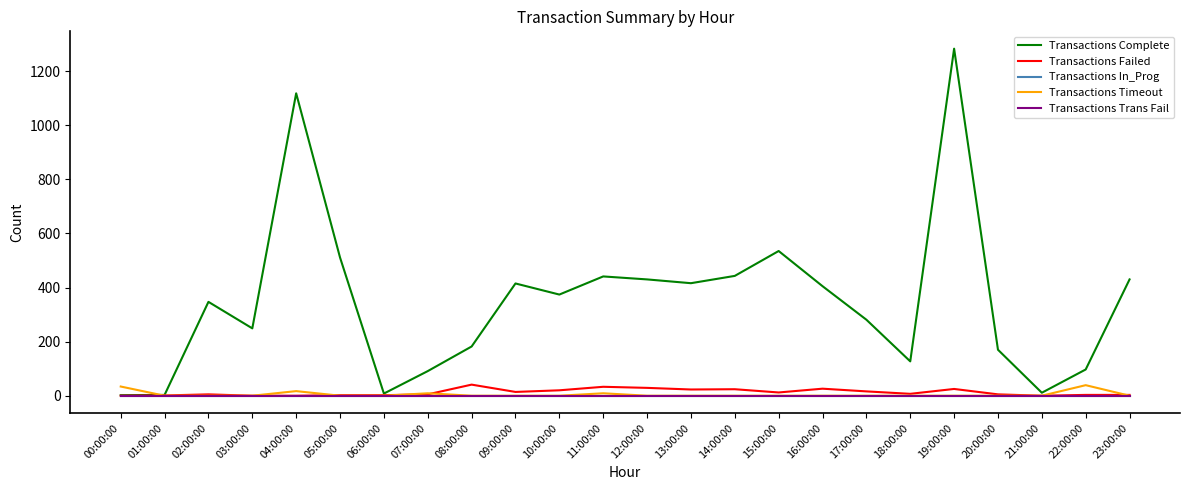

Does the chart have visible grid lines?

No